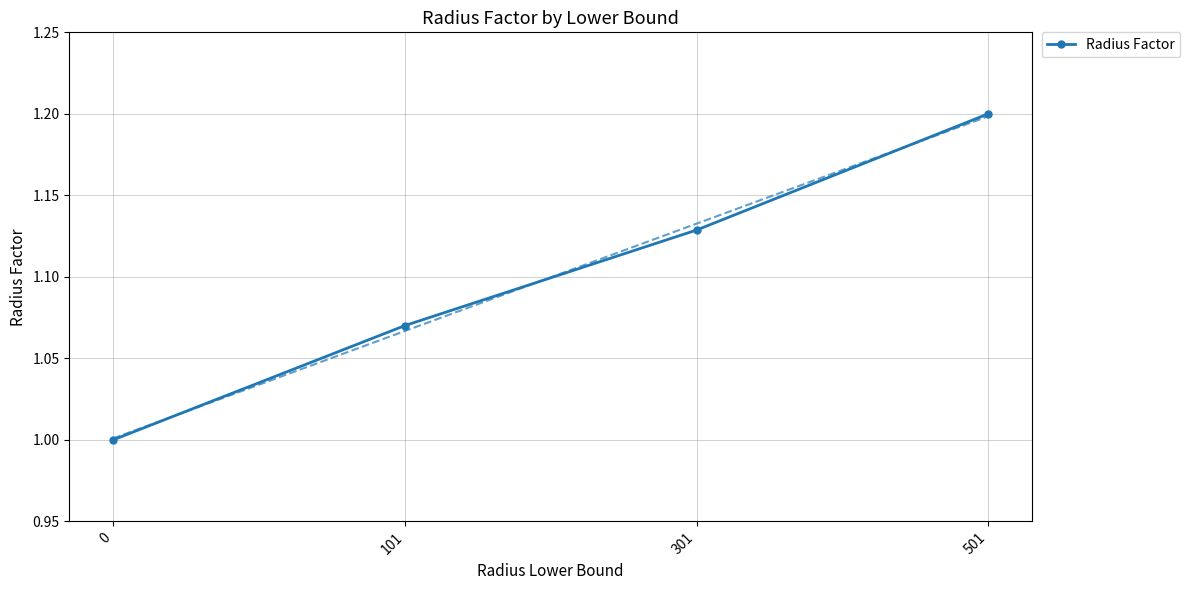

List the labels in order of value, smallest first.

0, 101, 301, 501